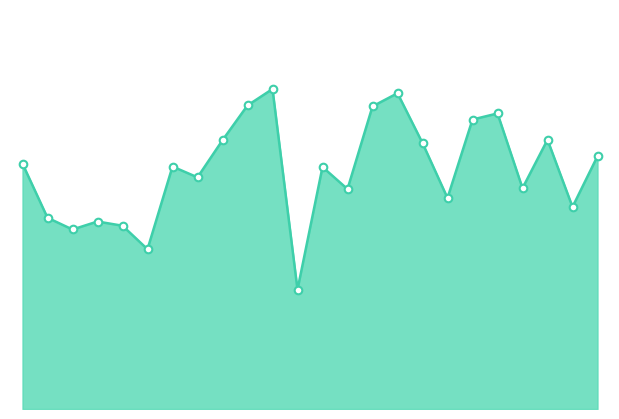

How many lines are shown in the chart?

1